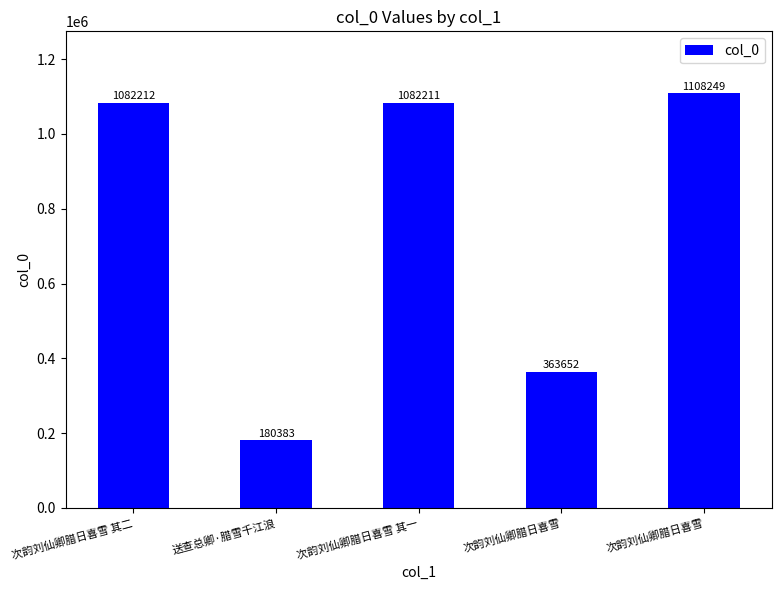

What is the sum of all values?

3816707